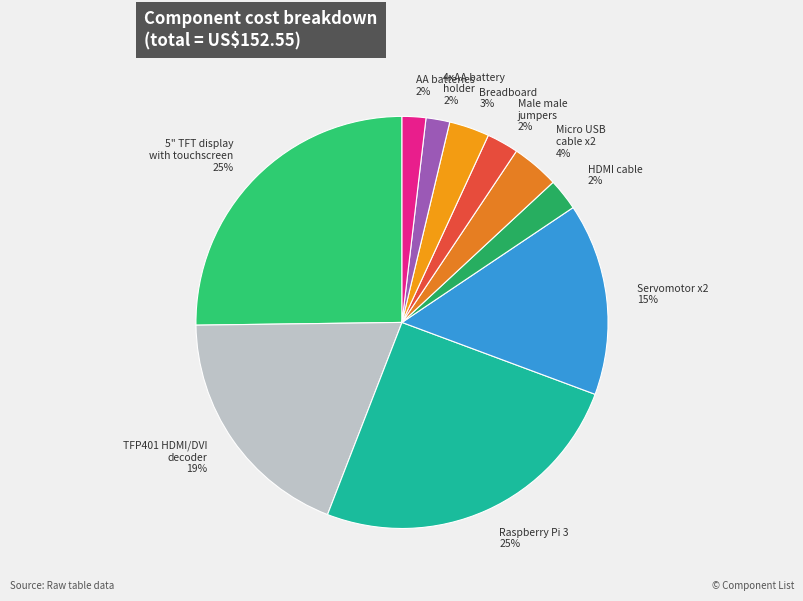

Is the sum of Servomotor x2 15% and 4xAA battery holder 2% greater than half?

No